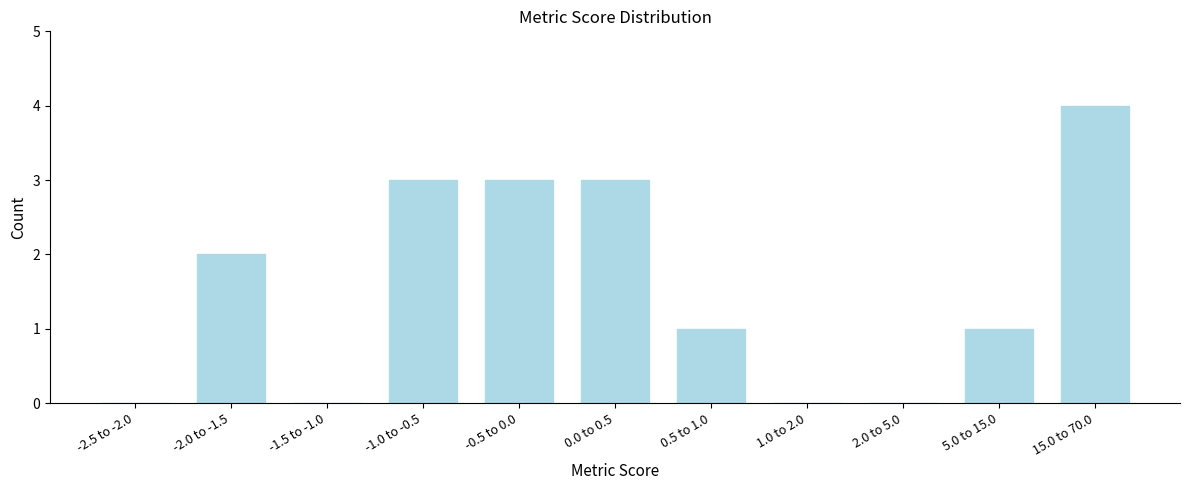

Reading right to left, what are all the values shown in this chart?

15.0 to 70.0=4	5.0 to 15.0=1	2.0 to 5.0=0	1.0 to 2.0=0	0.5 to 1.0=1	0.0 to 0.5=3	-0.5 to 0.0=3	-1.0 to -0.5=3	-1.5 to -1.0=0	-2.0 to -1.5=2	-2.5 to -2.0=0